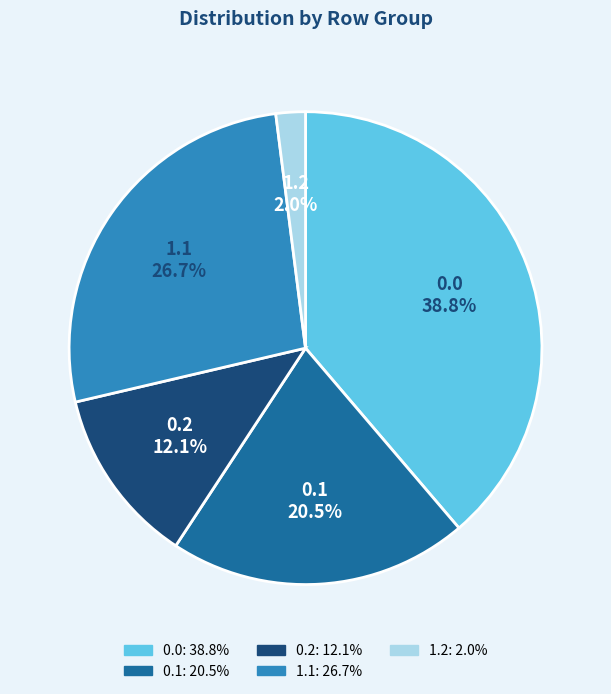

Which category has the smallest portion of the pie?

1.2